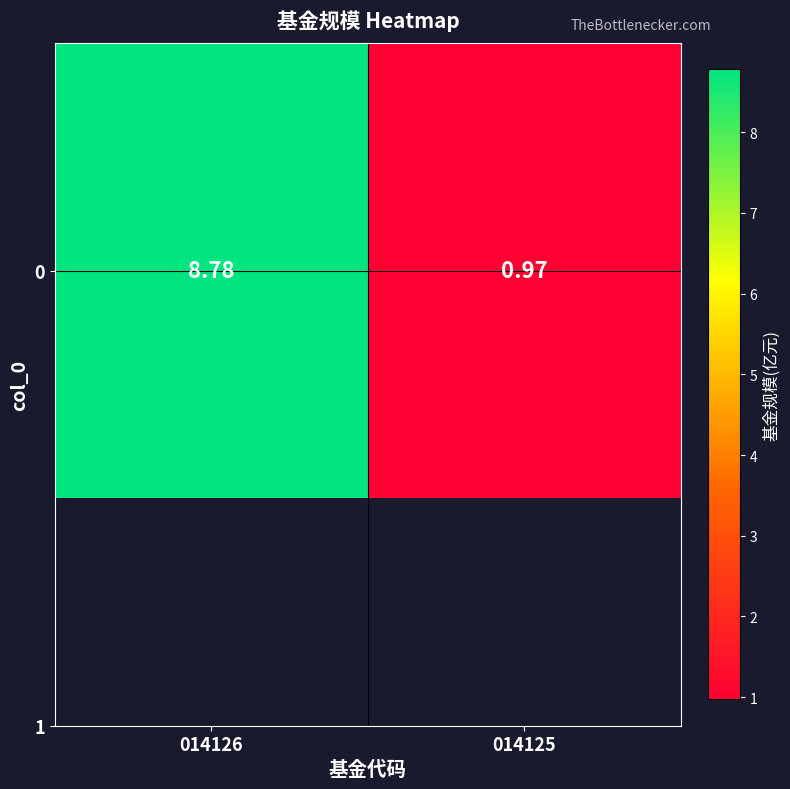

What is the average value?

4.9